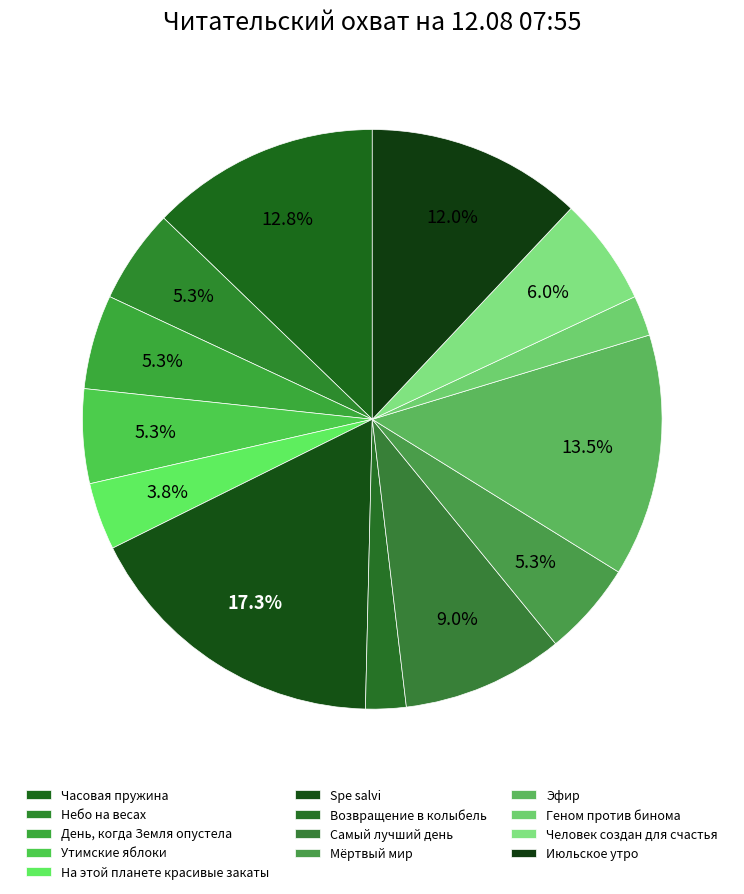

What portion of the pie excludes Возвращение в колыбель?

97.7%